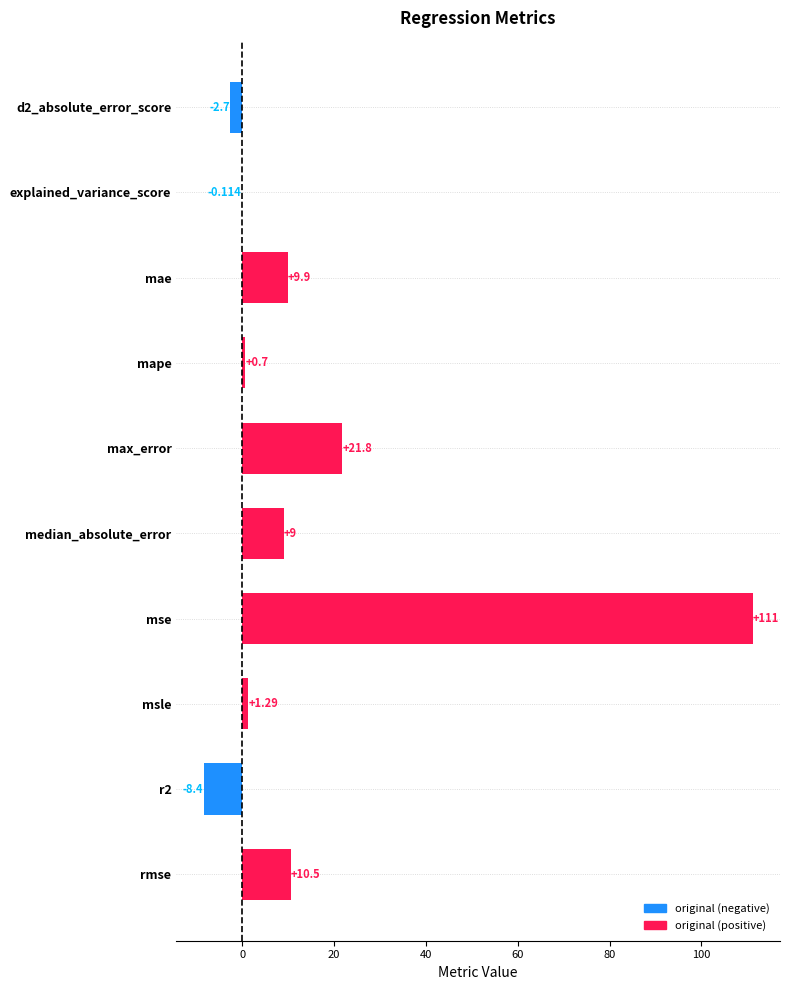

What is the average value?

15.3